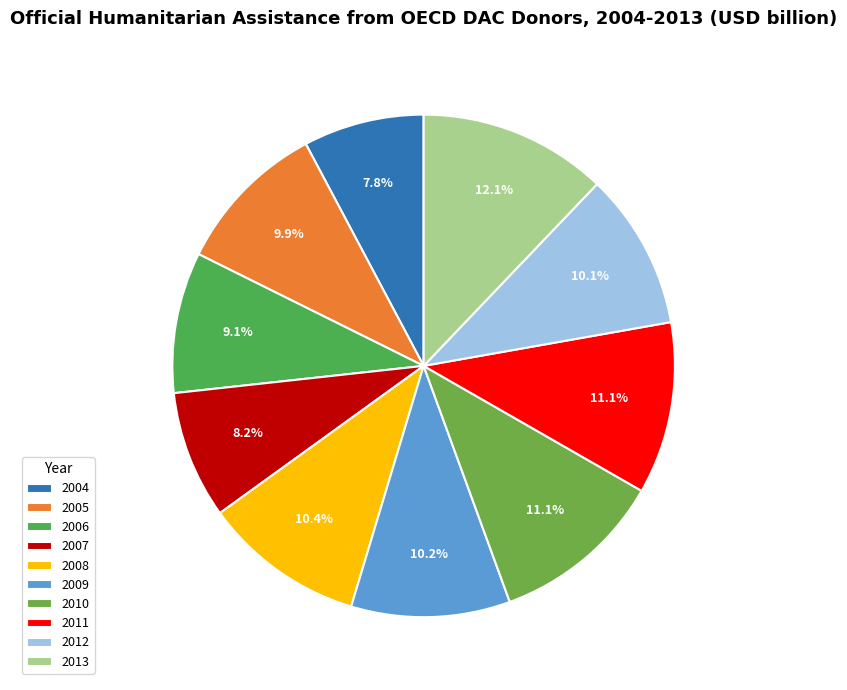

Which slice is the largest?

2013